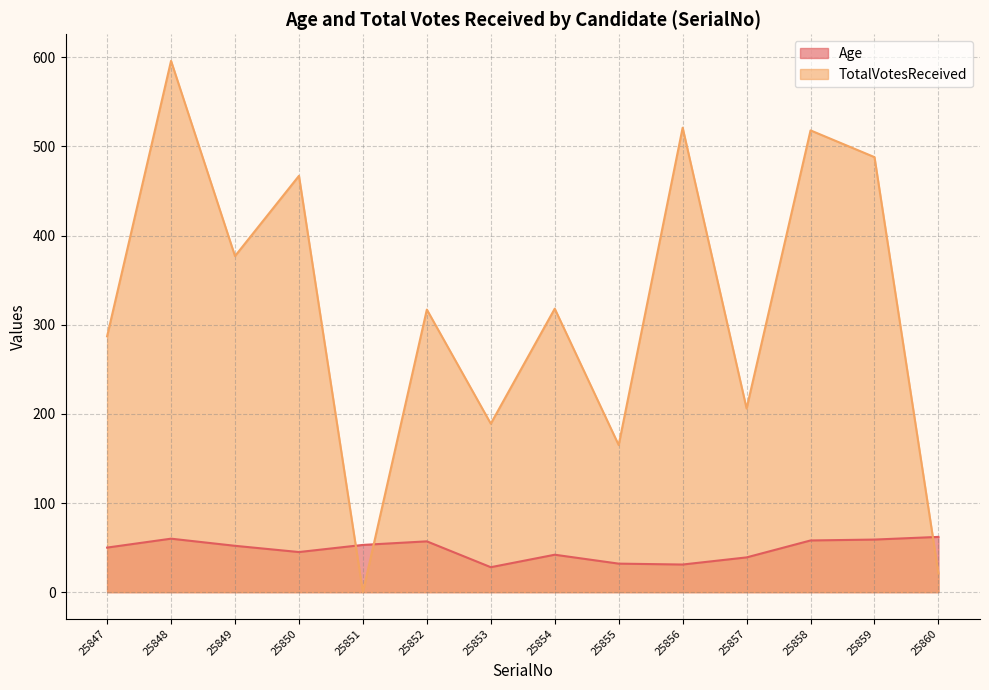

Is the value of TotalVotesReceived at 25857 greater than the value of Age at 25859?

Yes